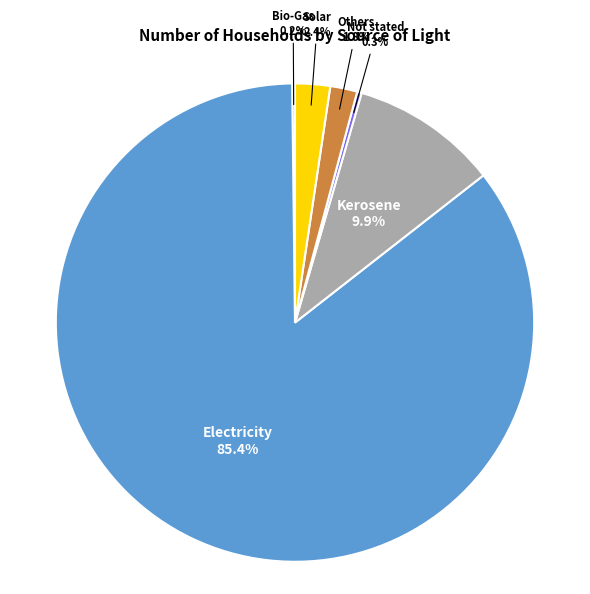

Does any single category account for the majority?

Yes